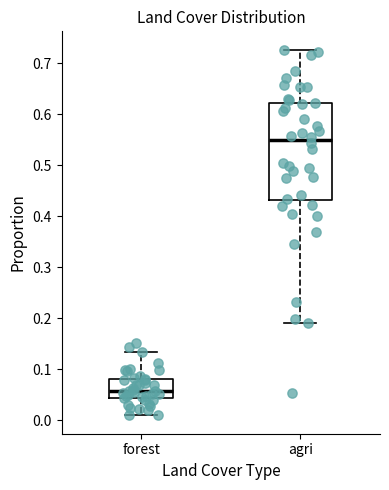

Which box has the lowest median line?

forest